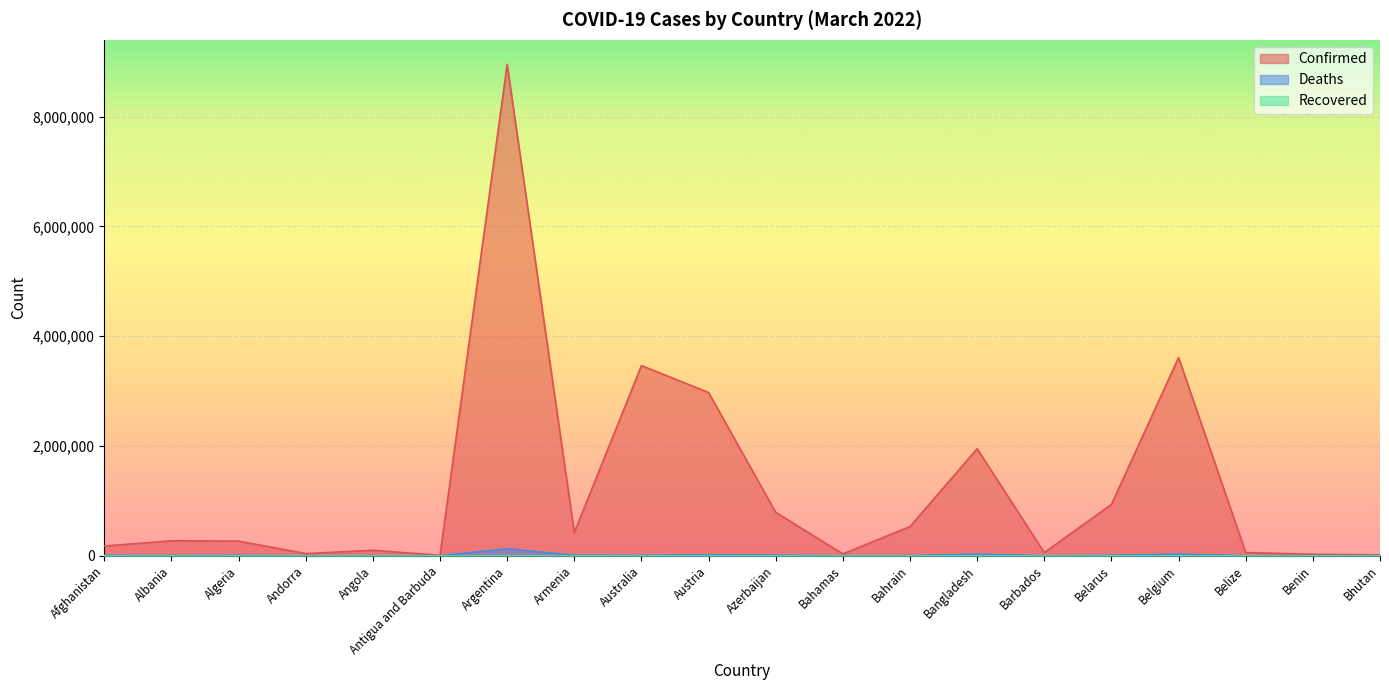

At how many categories does at least one series exceed 1454331?

5